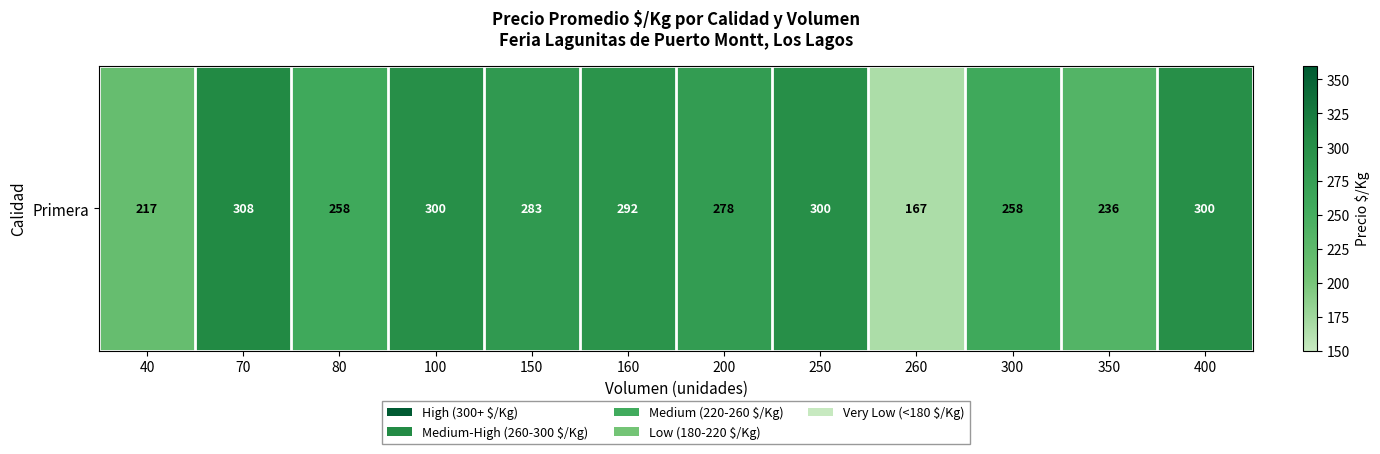

What is the difference between the values at 260 and 300?

91